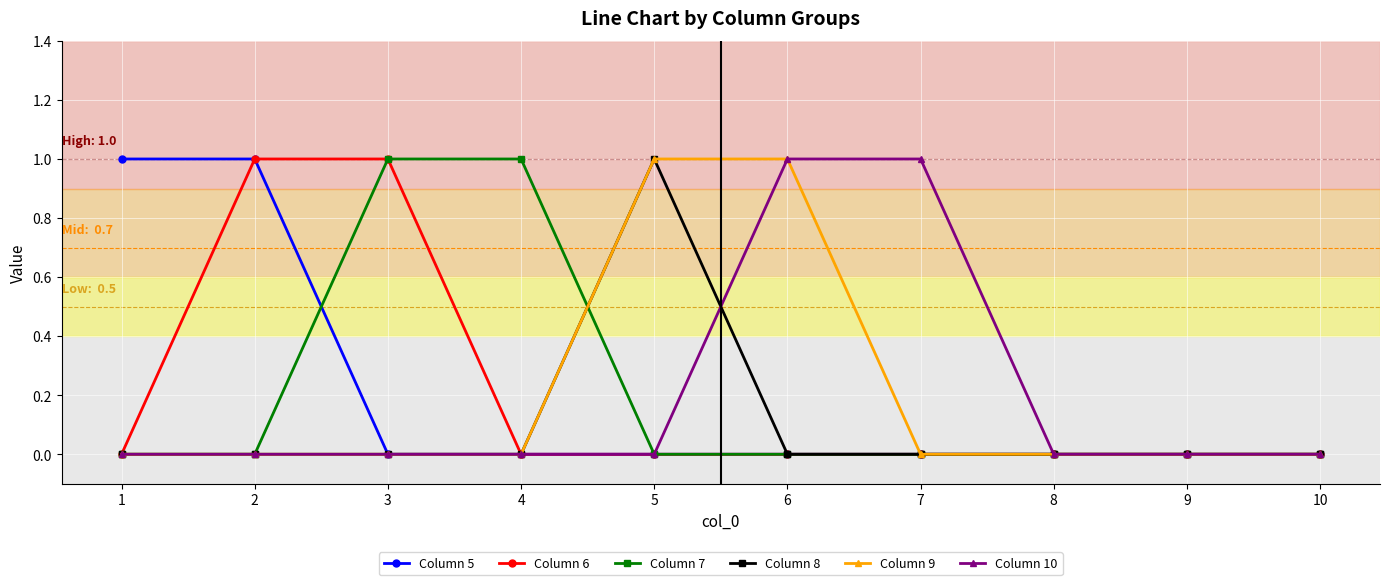

Is it true that Column 8 equals 0 at 8?

True